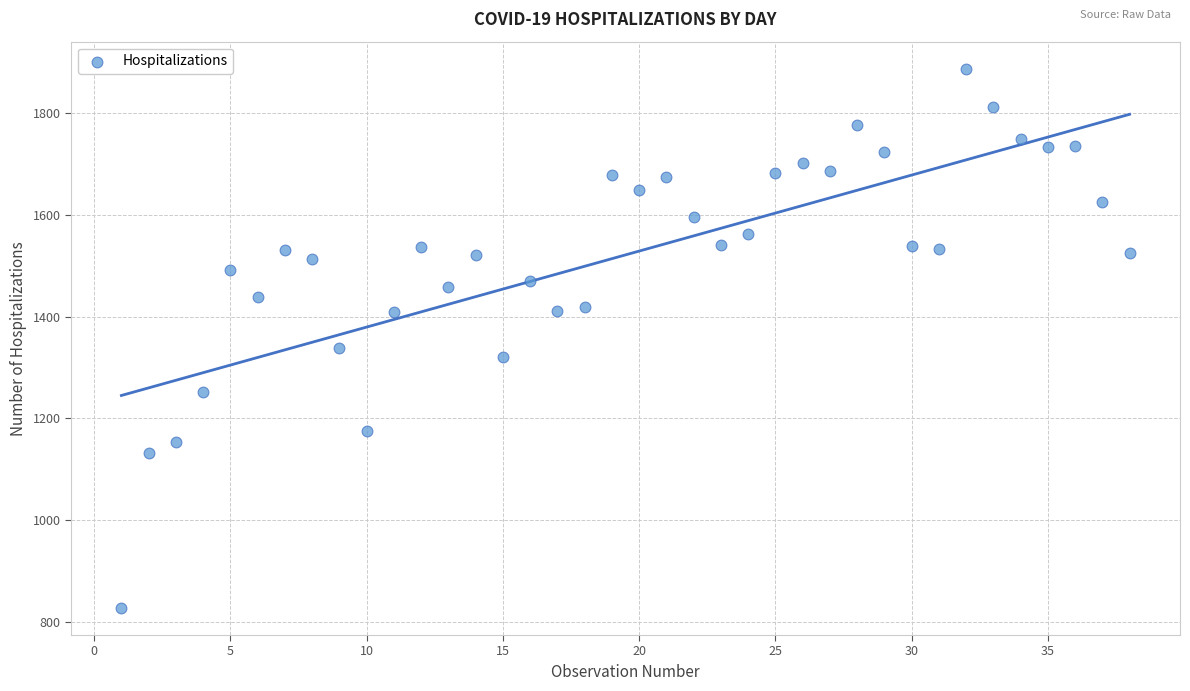

What is the range of Y values (max minus min)?

1061